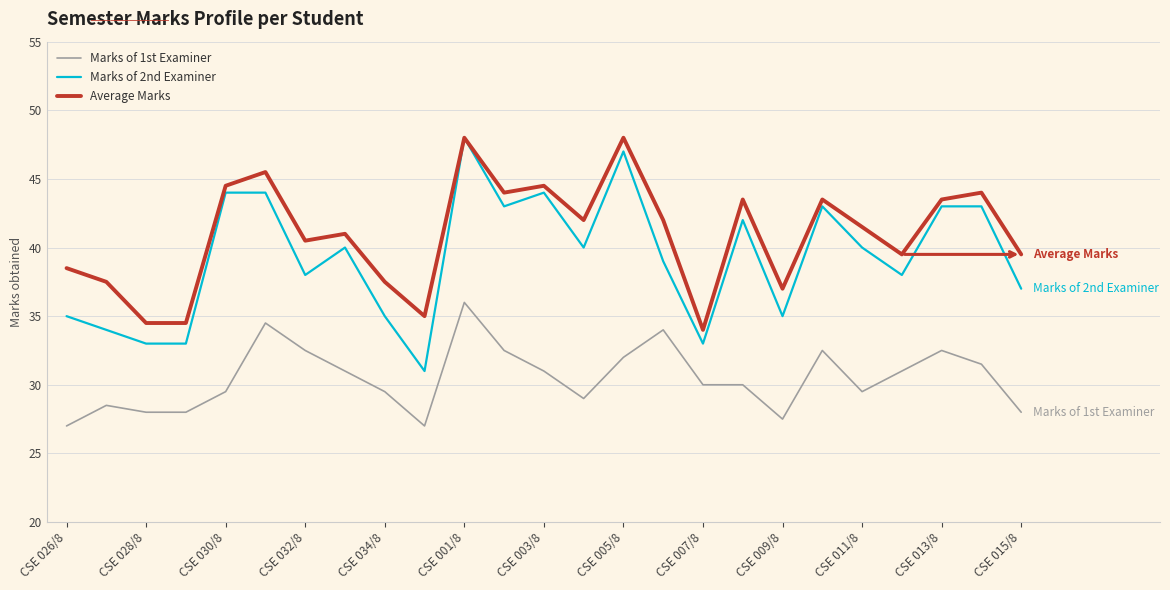

What is the average value of the Marks of 2nd Examiner series?

39.3